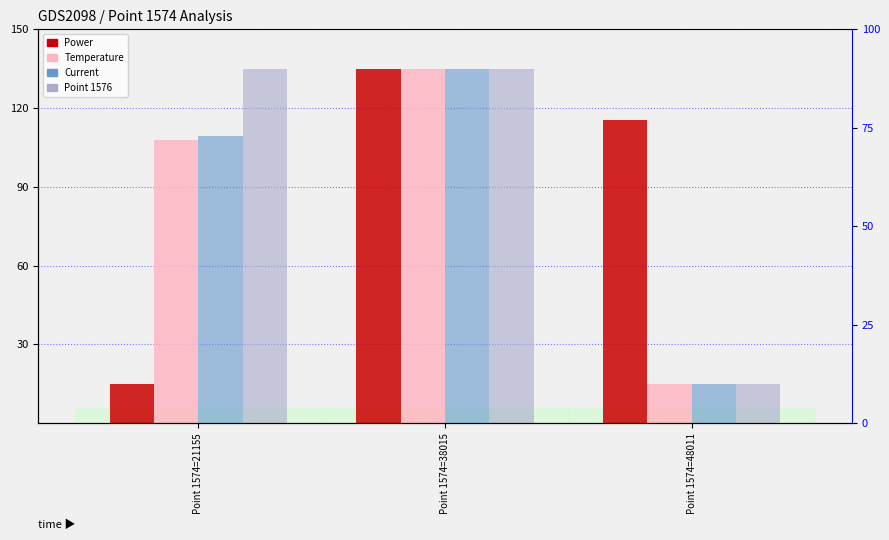

Reading right to left, what are all the values shown in this chart?

Power: 115.6	135.0	15.0
Temperature: 15.0	135.0	107.9
Current: 15.0	135.0	109.5
Point 1576: 15.0	135.0	134.7